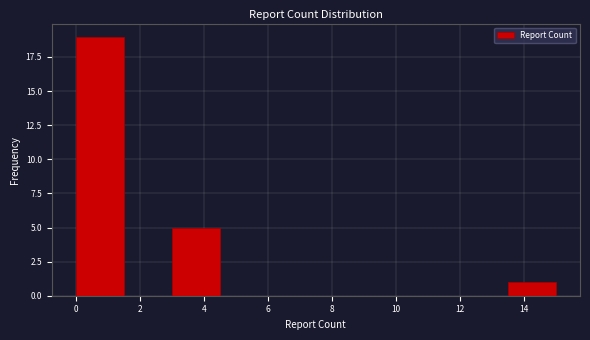

Over which range of the x-axis is the bar tallest?

0.0 to 1.5